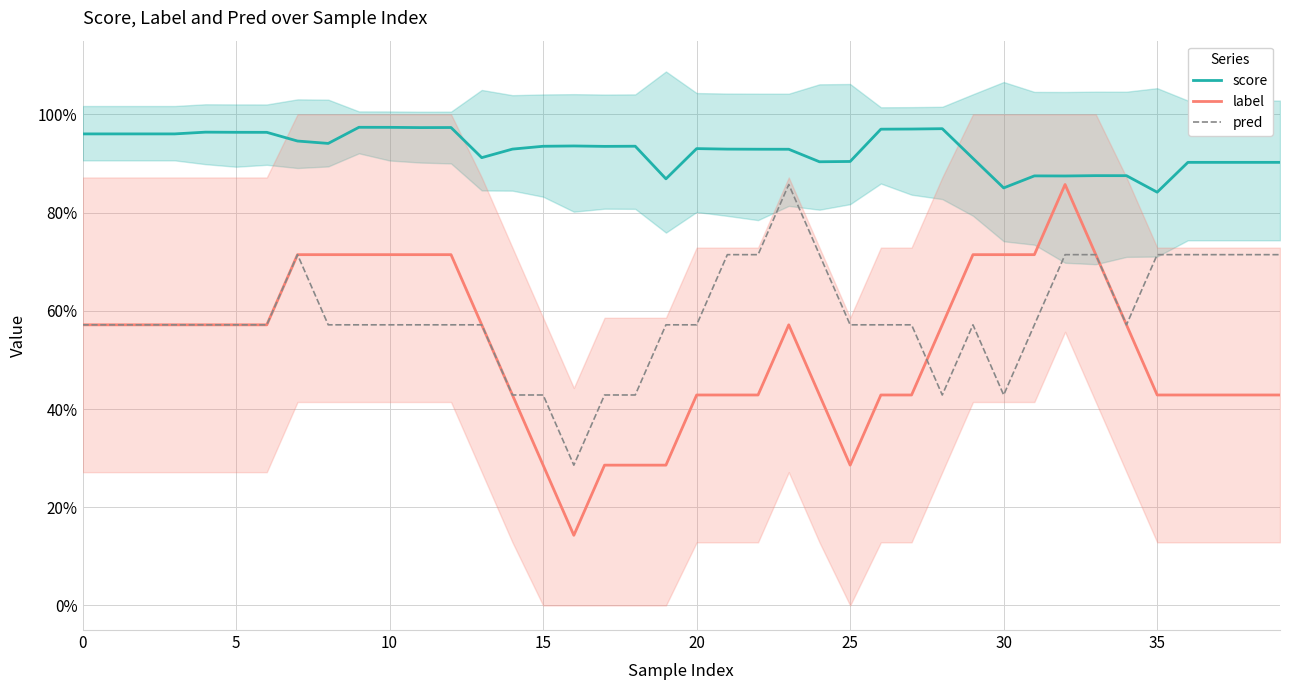

How many interior local peaks does the score series have?

9